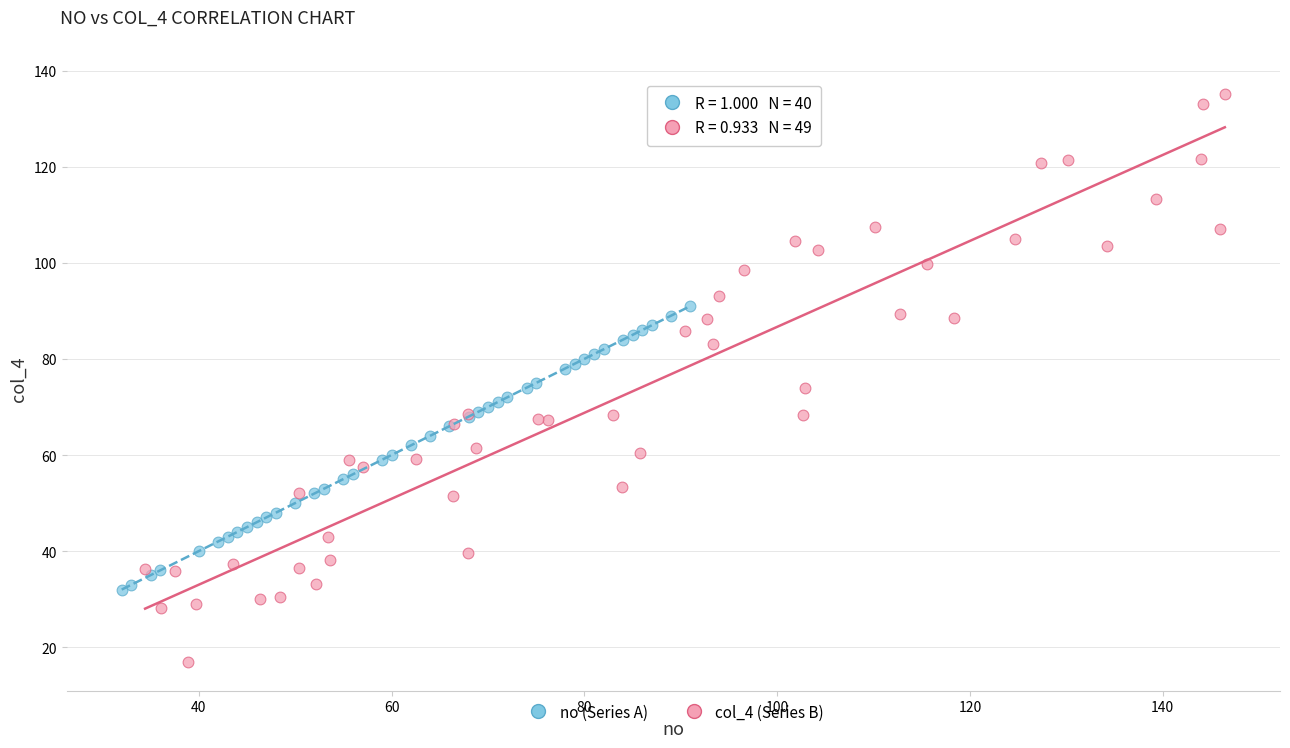

Which series contains the highest Y value?

col_4 (Series B)